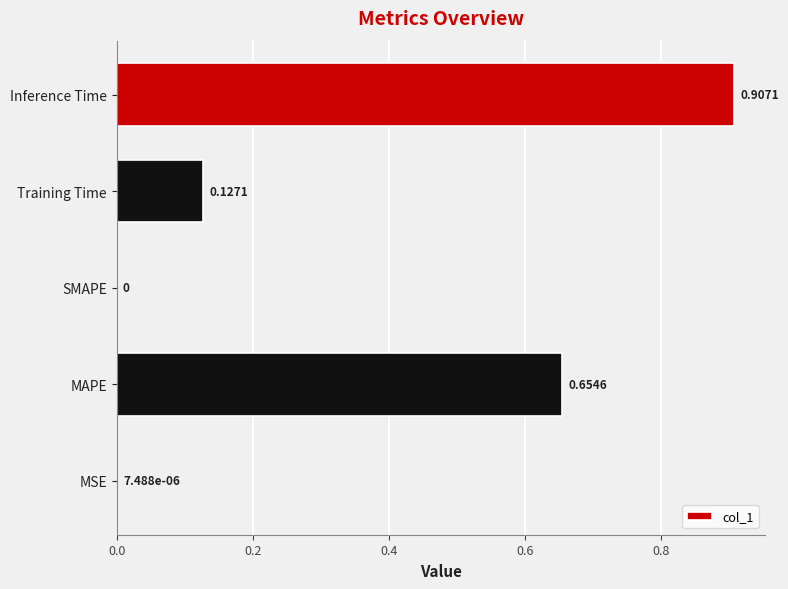

At which category does the chart reach its peak across all series?

Inference Time